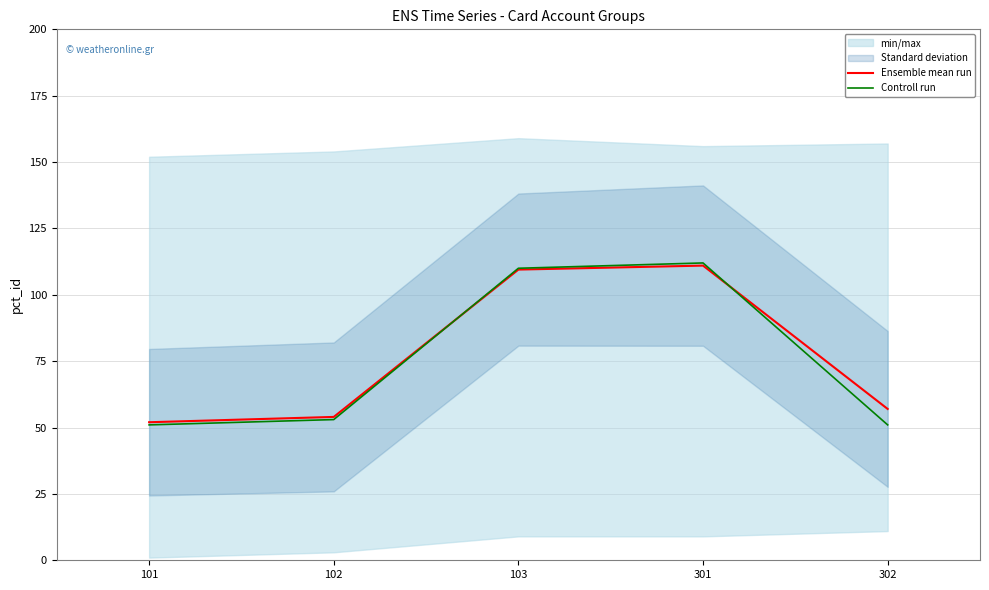

What is the difference between the maximum and minimum values in the Ensemble mean run series?

59.0